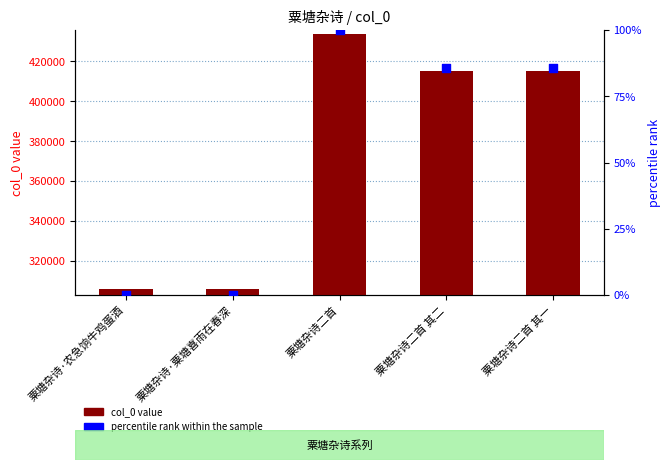

What is the total value across all series at 粟塘杂诗二首 其一?

415109.5